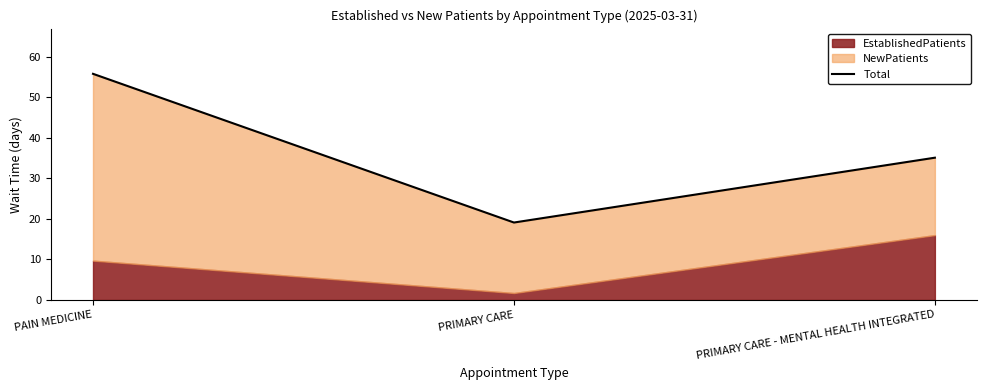

How many lines are shown in the chart?

1